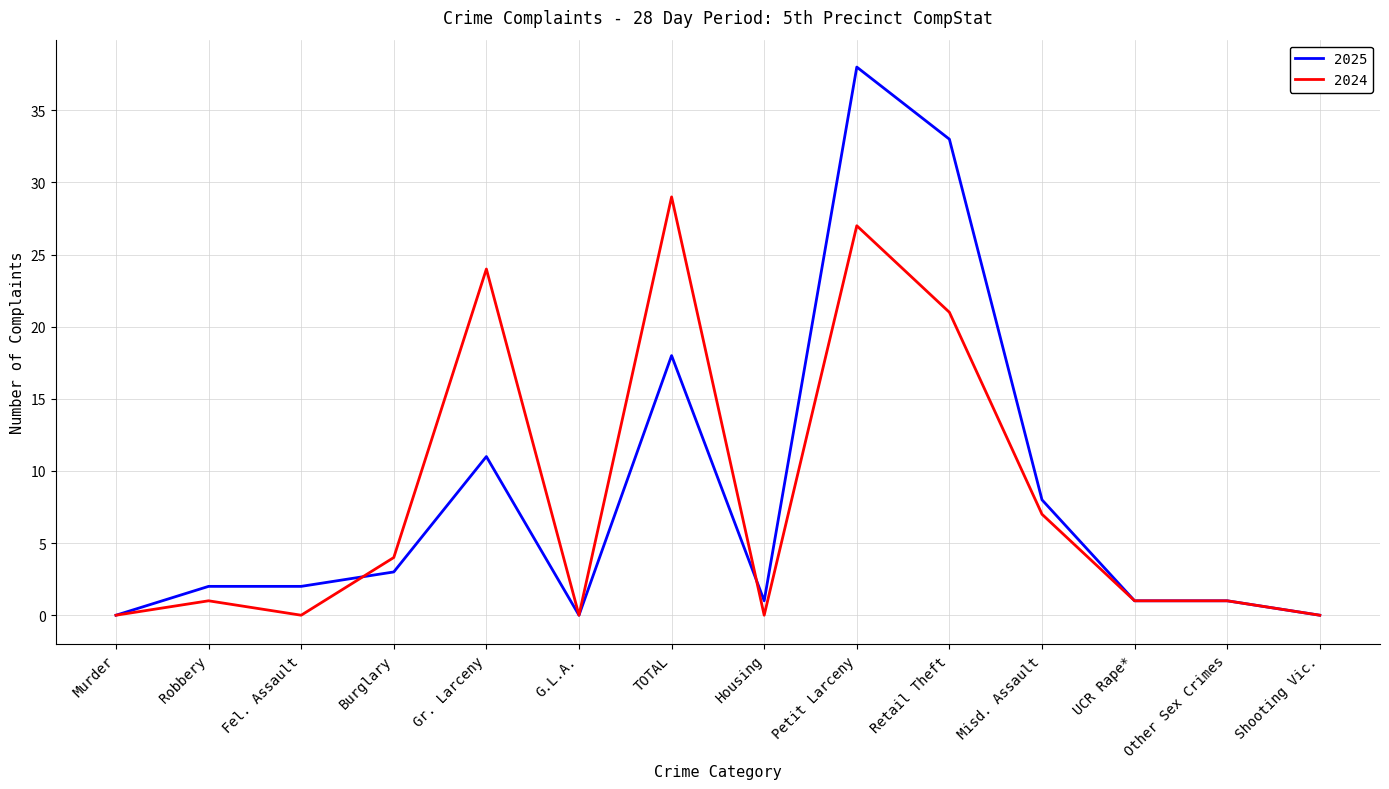

At TOTAL, list the series in order from largest to smallest.

2024, 2025